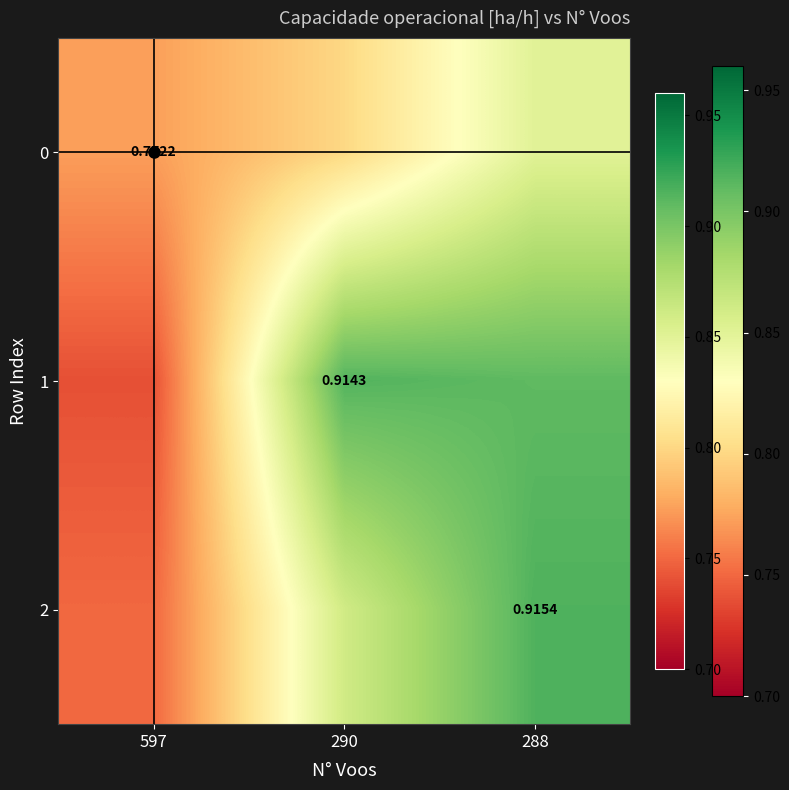

Between 288 and 597, which is larger?

288